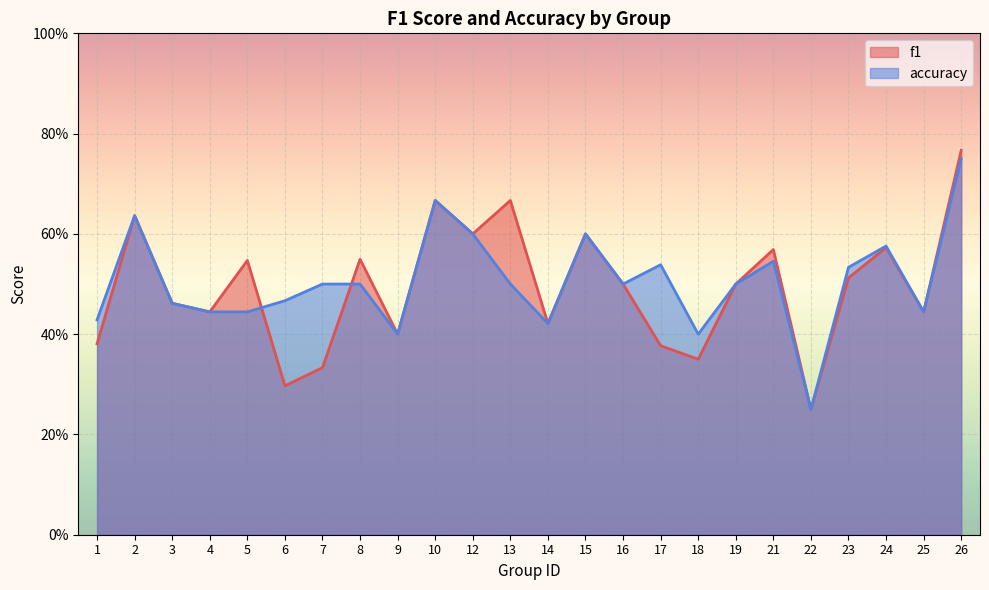

At which category is the sum across all series the highest?

26